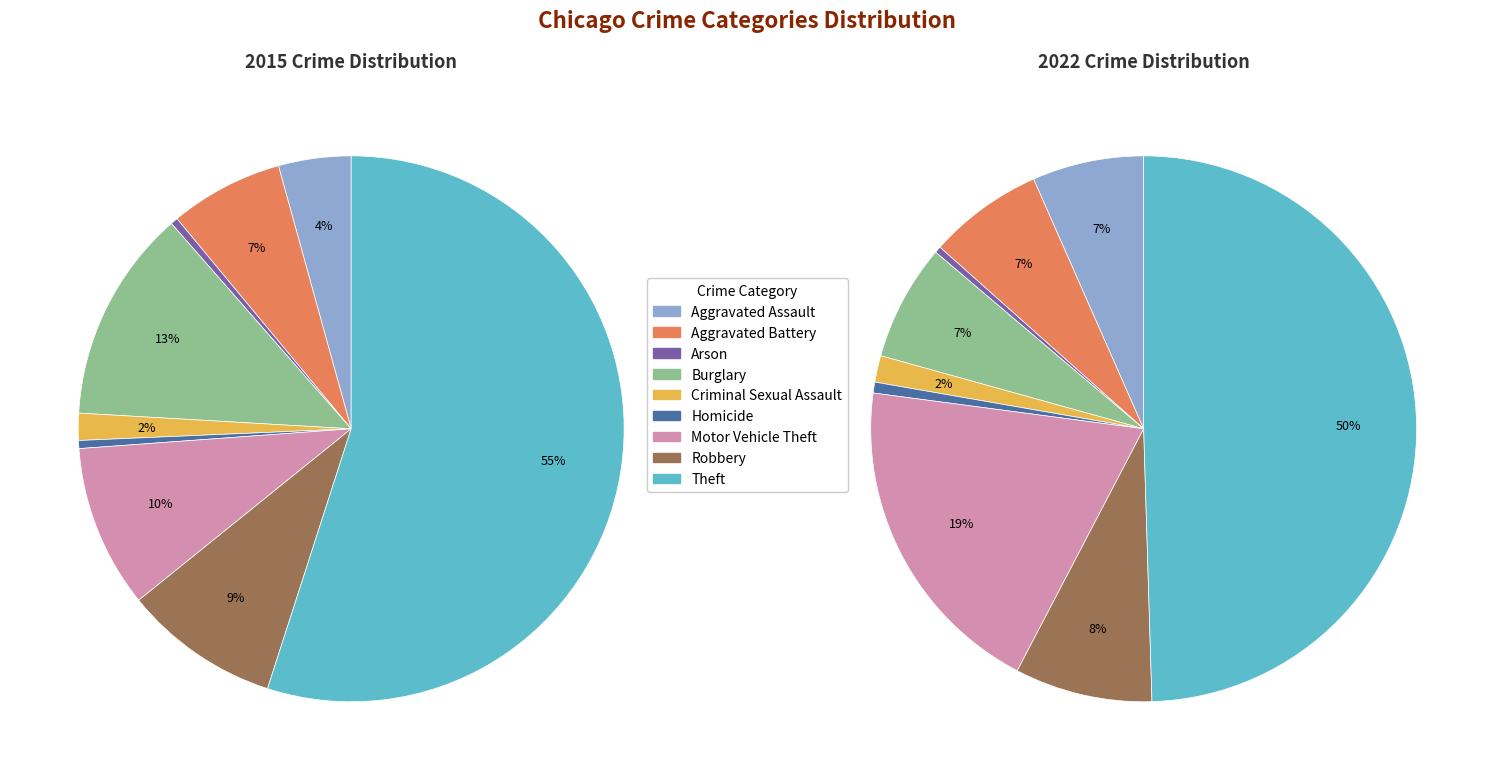

Rank the series by their maximum value, from highest to lowest.

2015, 2022